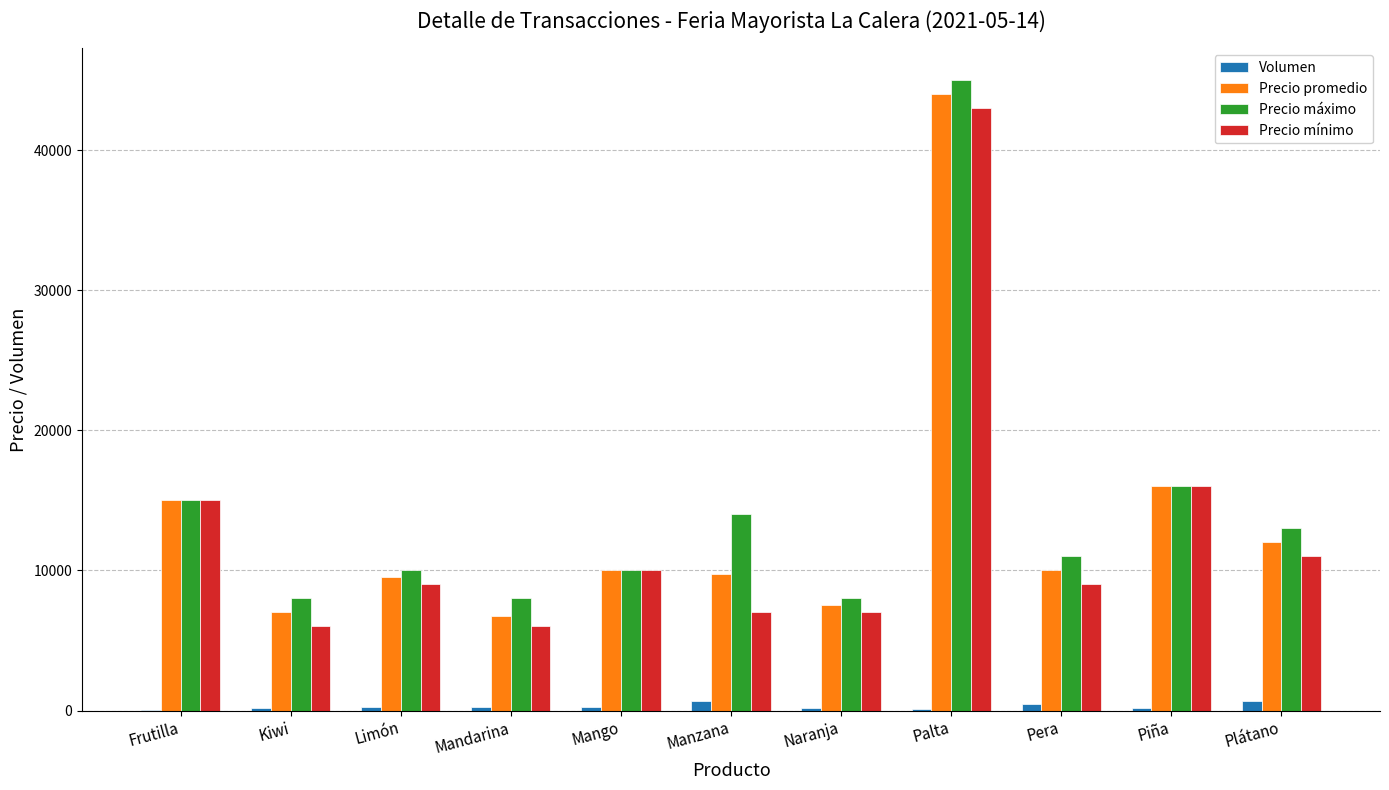

What is the average value of the Precio promedio series?

13411